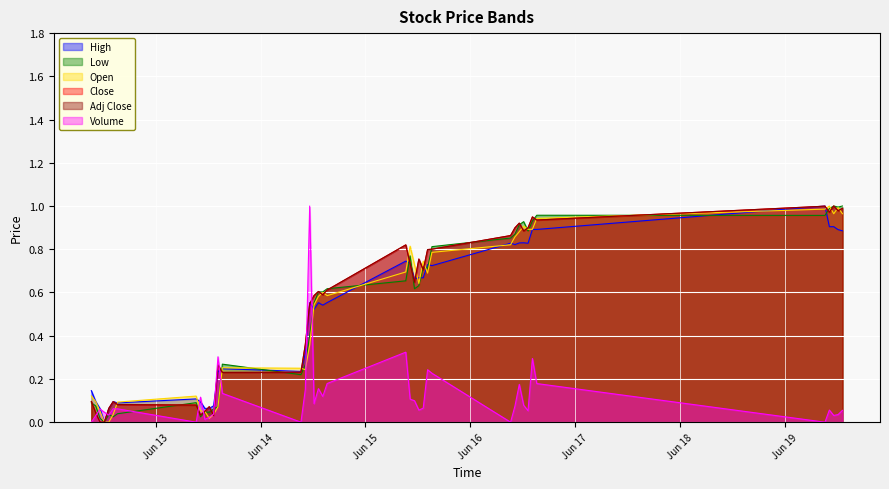

True or false: Adj Close and Low intersect in this chart.

True